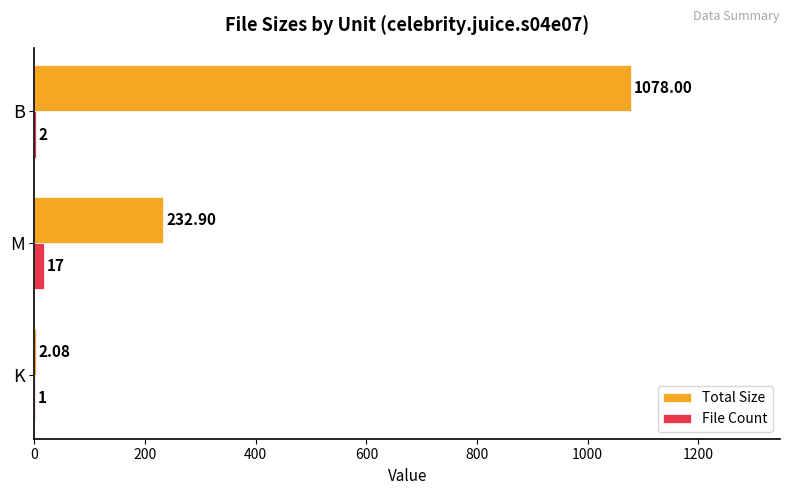

Where is Total Size nearest to the value 540?

M